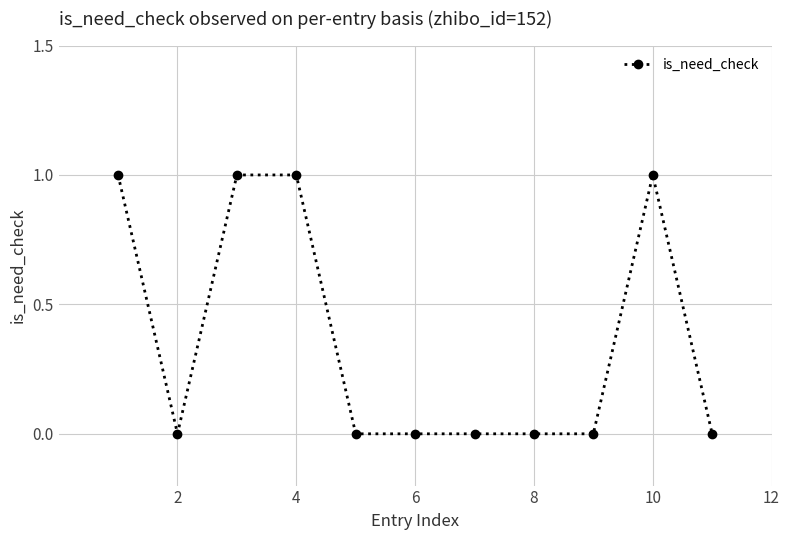

What is the sum of all values?

4